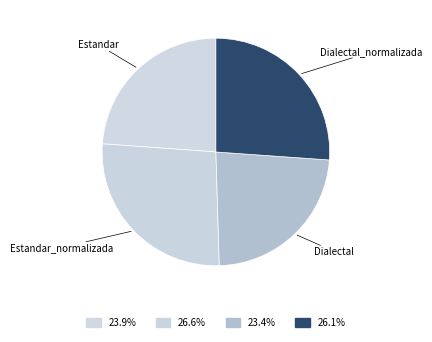

Does Dialectal account for over 50% of the chart?

No